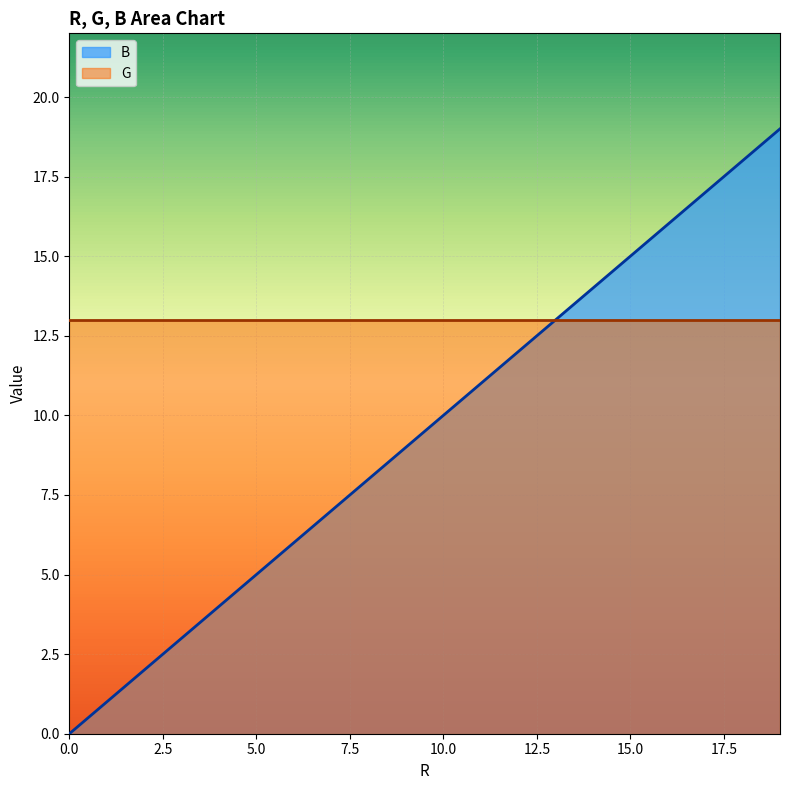

True or false: B has a value of 15 at 15.0.

True